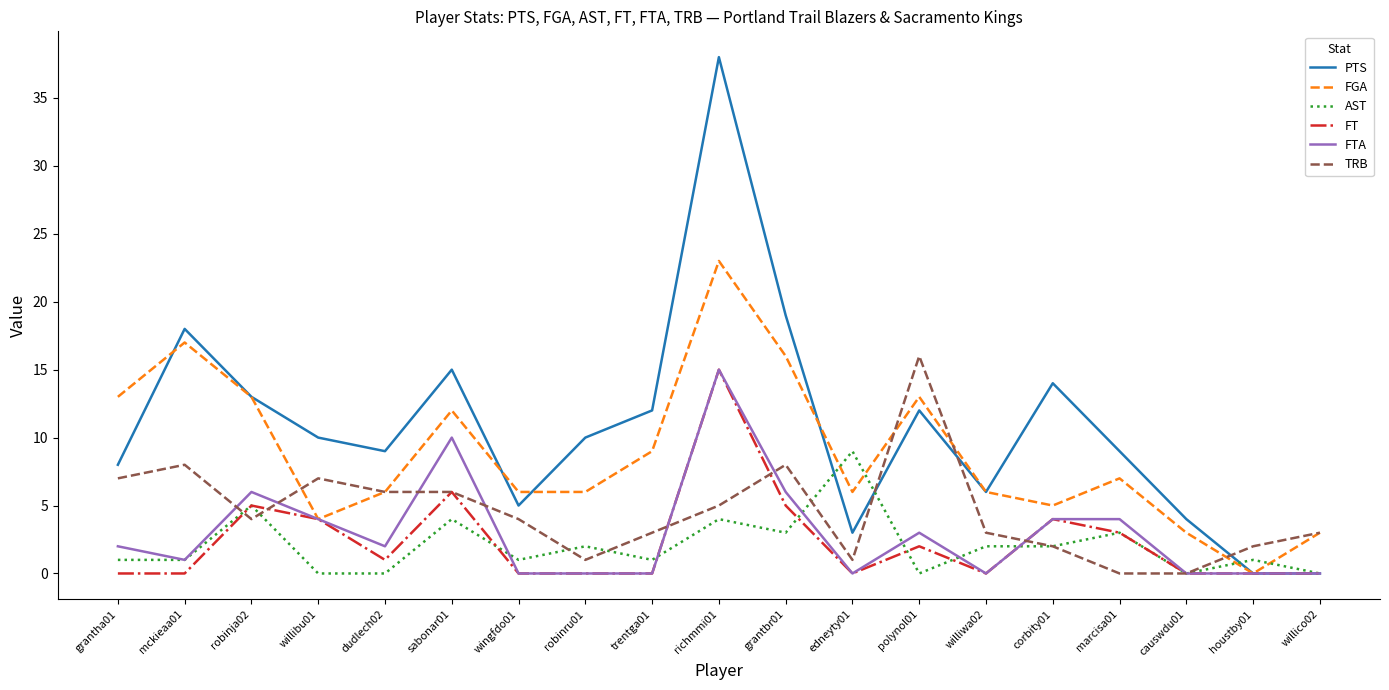

What is the highest value of the FT series?

15